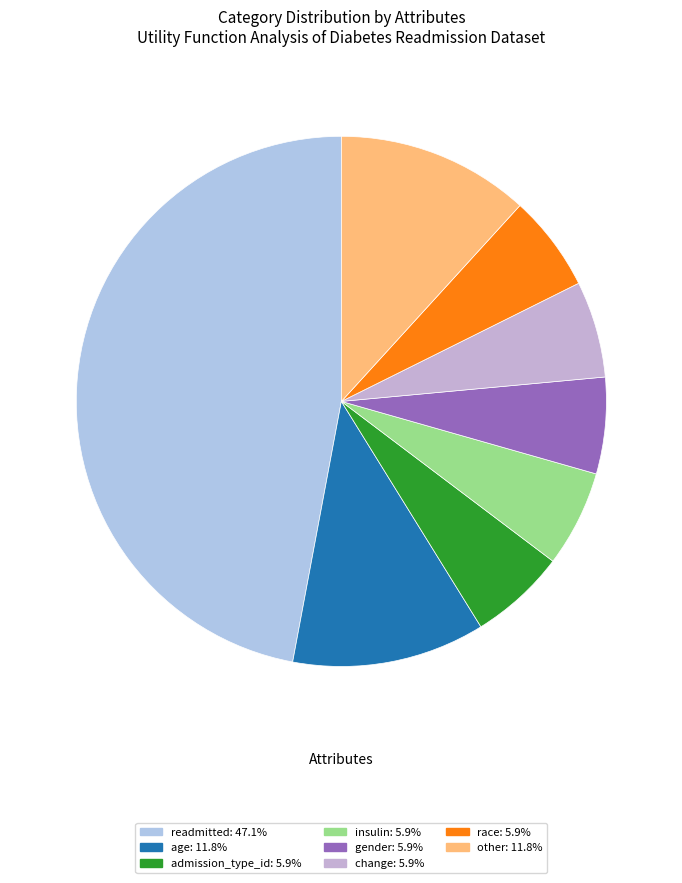

True or false: admission_type_id accounts for 1% of the total.

False